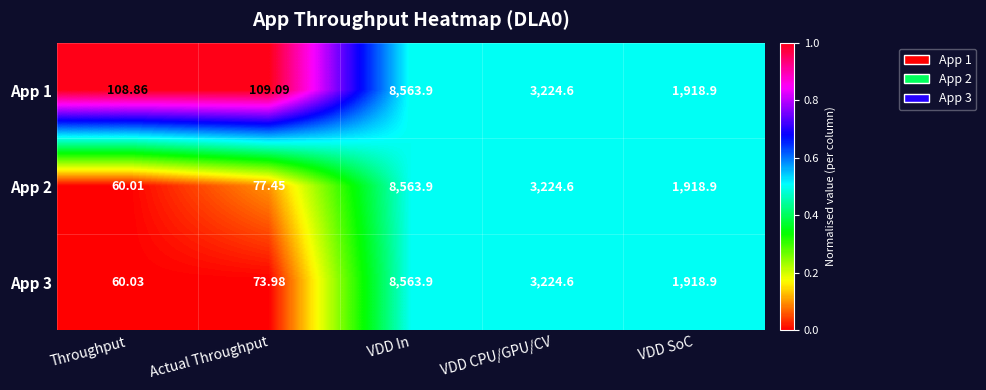

List the labels in order of App 3 value, smallest first.

Throughput, Actual Throughput, VDD SoC, VDD CPU/GPU/CV, VDD In